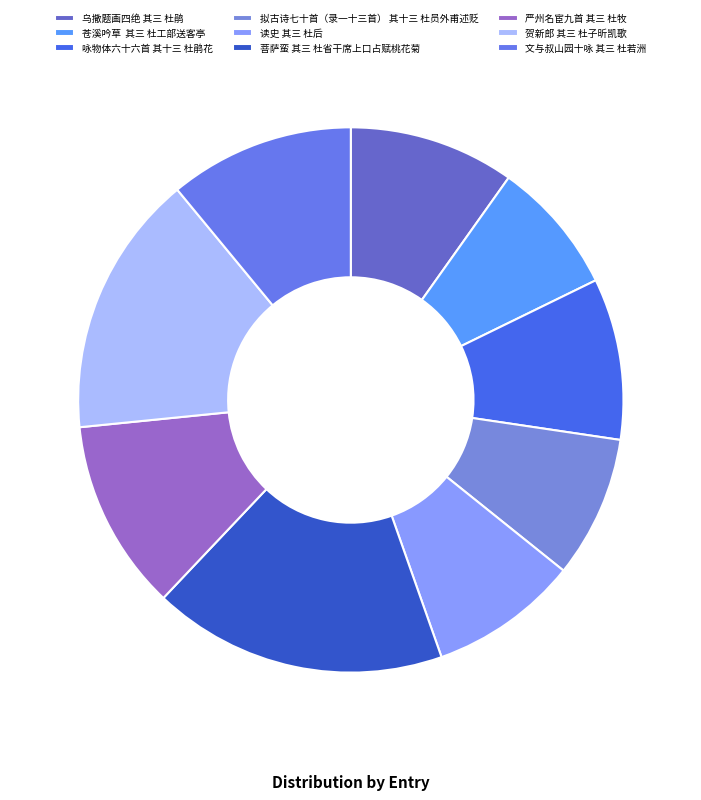

To the nearest percent, what is the difference between the 乌撒题画四绝 其三 杜鹃 and 贺新郎 其三 杜子昕凯歌 slice percentages?

6%